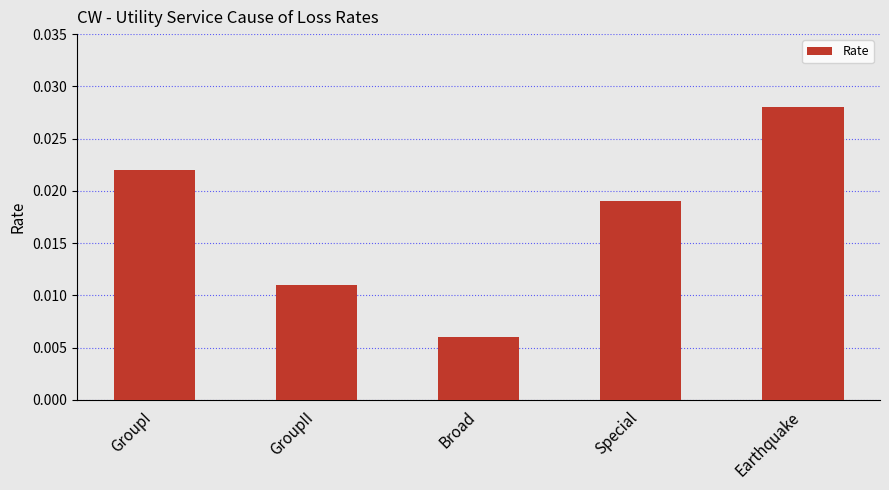

Count the values in the range 0 to 1.

5